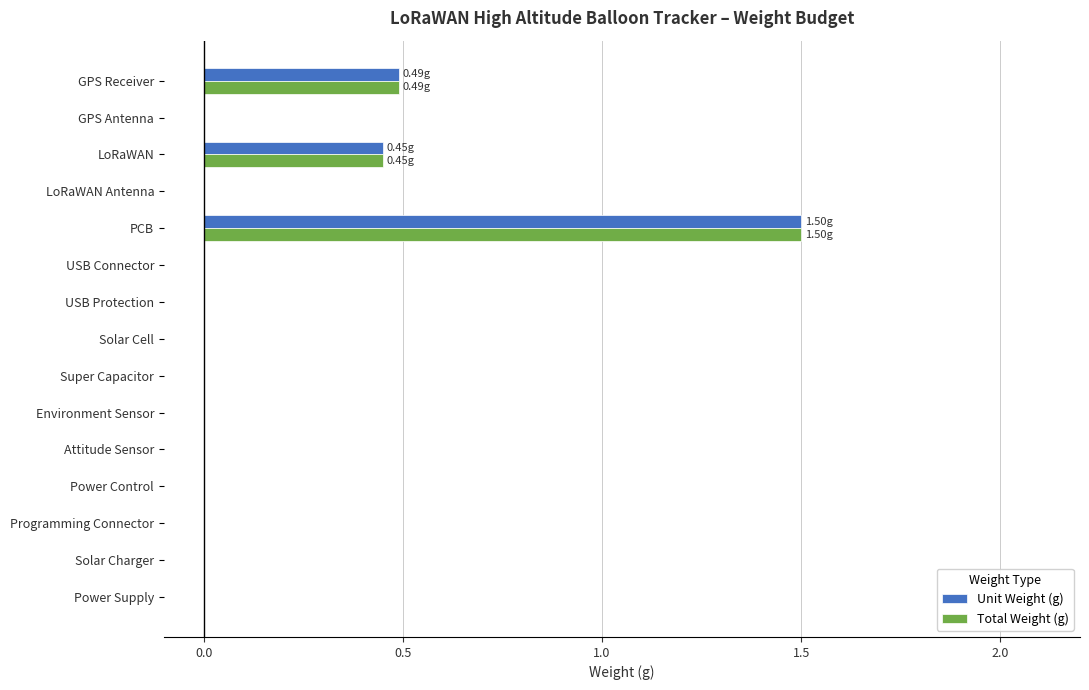

Which label corresponds to the largest value in the chart?

PCB